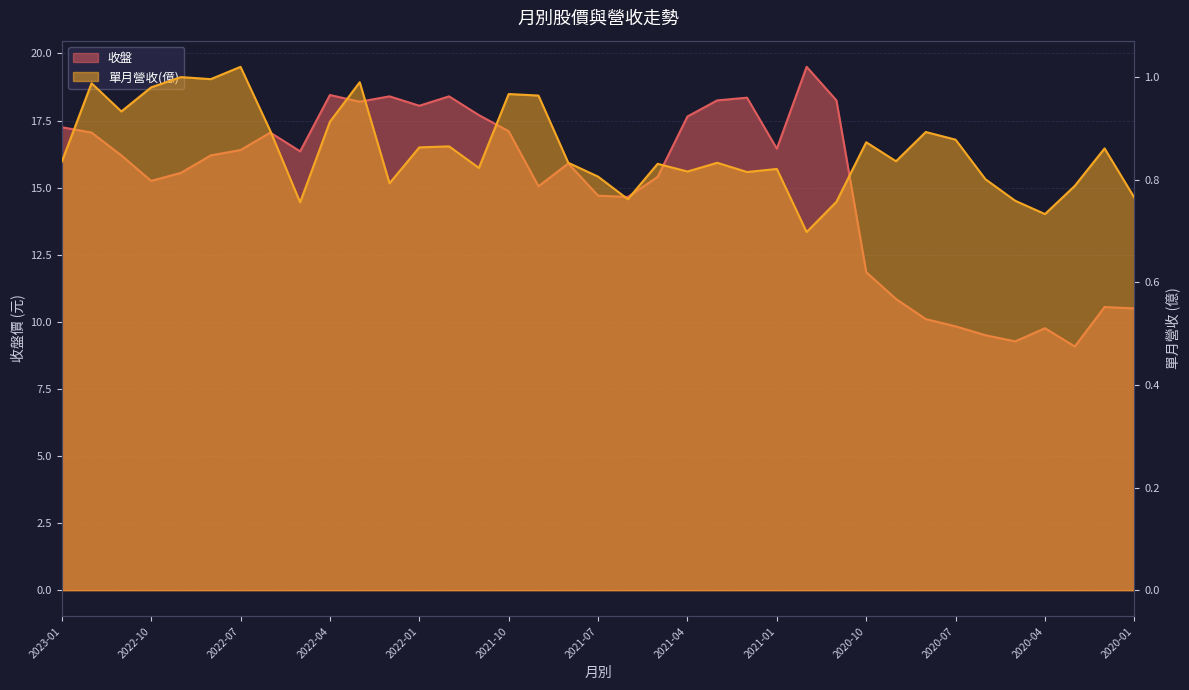

True or false: 單月營收(億) has more than 0 interior local peaks.

True